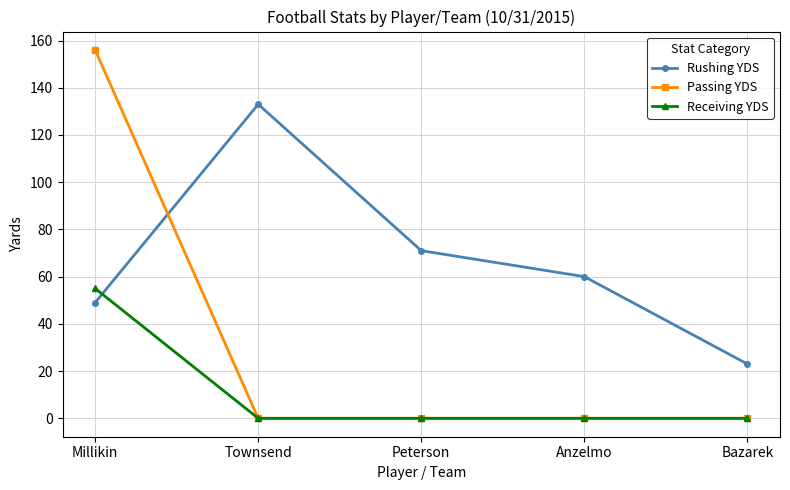

Reading right to left, extract all data points from this chart.

Rushing YDS: Bazarek=23	Anzelmo=60	Peterson=71	Townsend=133	Millikin=49
Passing YDS: Bazarek=0	Anzelmo=0	Peterson=0	Townsend=0	Millikin=156
Receiving YDS: Bazarek=0	Anzelmo=0	Peterson=0	Townsend=0	Millikin=55